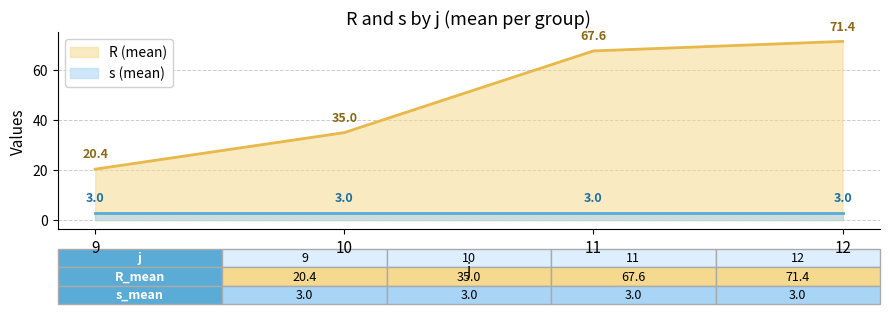

Which series has the largest range (max minus min)?

R (mean)